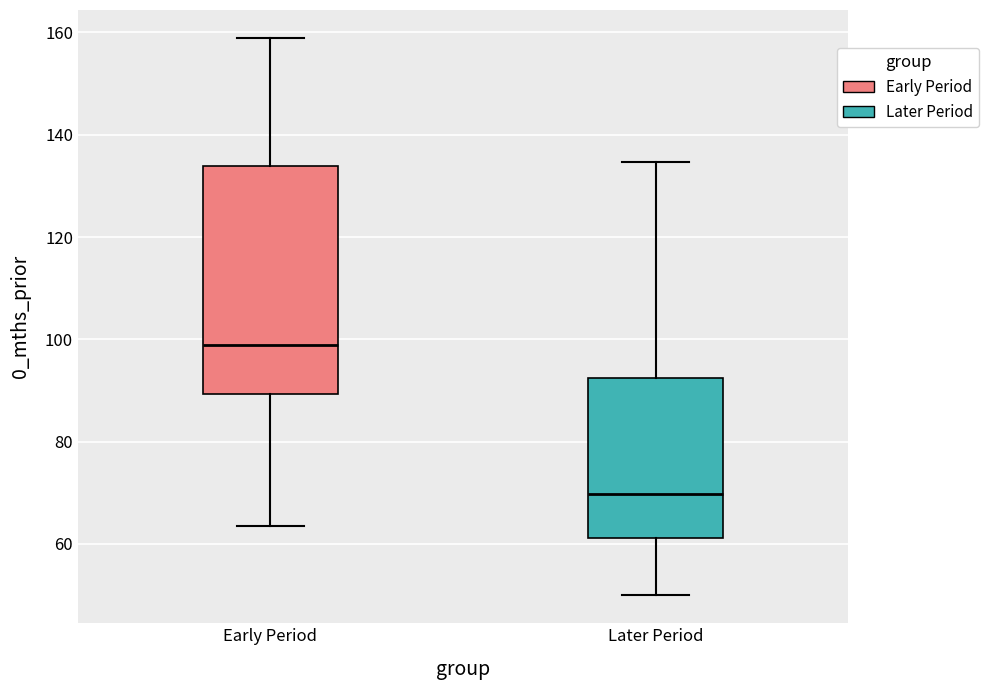

Where does the upper whisker of the box for Later Period end on the y-axis? The values are not printed on the chart, so give them approximately, as read against the axis.

134